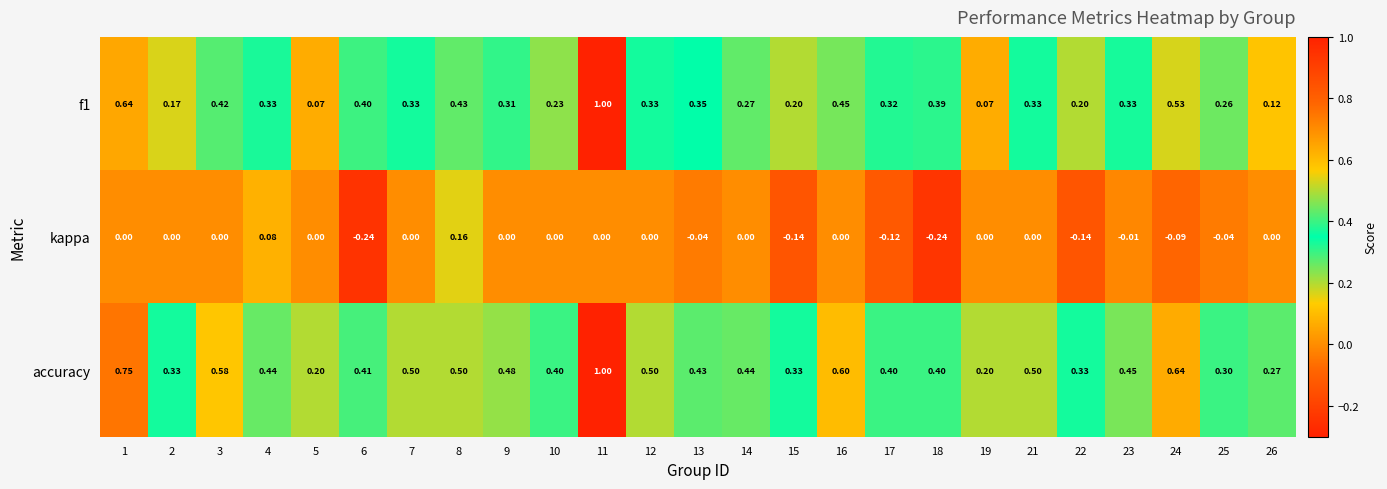

Which series has the largest range (max minus min)?

f1